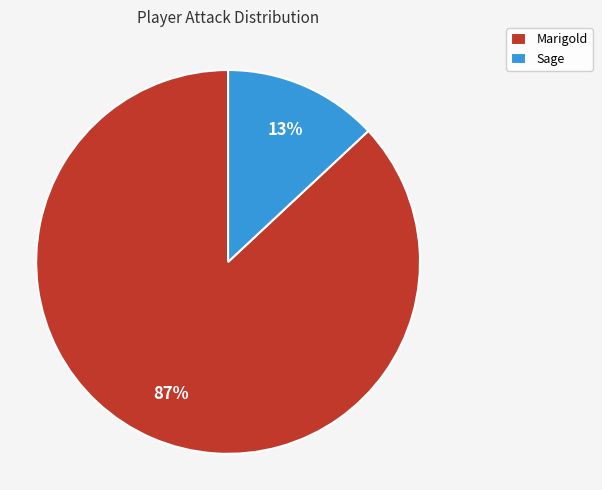

Count the number of slices in the pie.

2